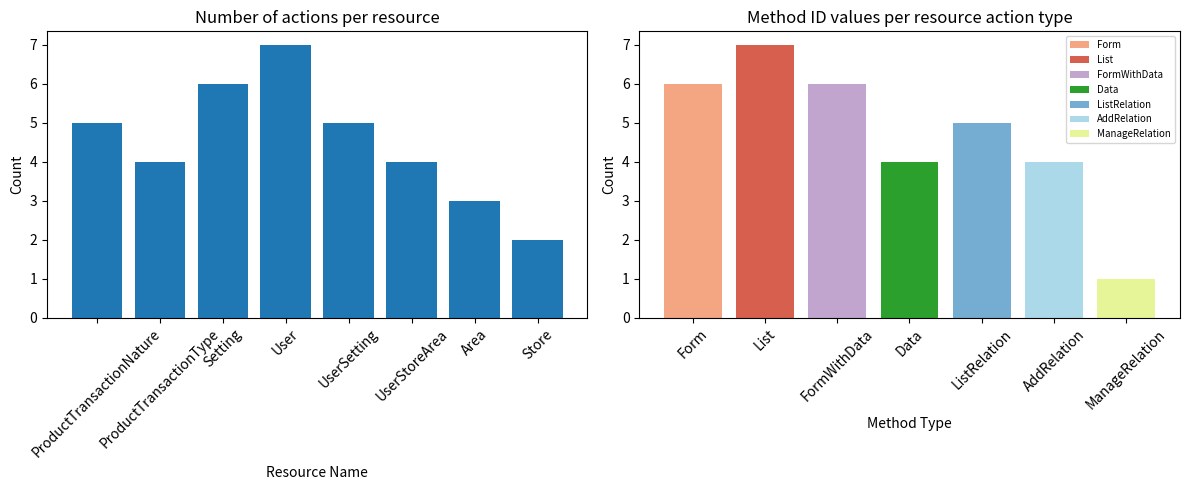

Rank the categories by value from lowest to highest.

Store, Area, ProductTransactionType, UserStoreArea, ProductTransactionNature, UserSetting, Setting, User